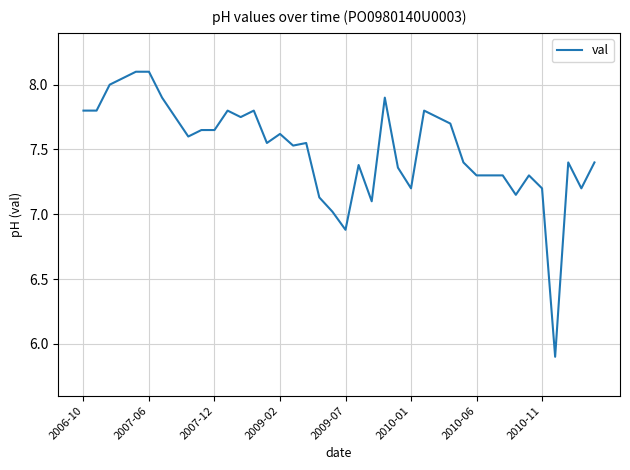

What is the difference between the maximum and minimum values?

2.2